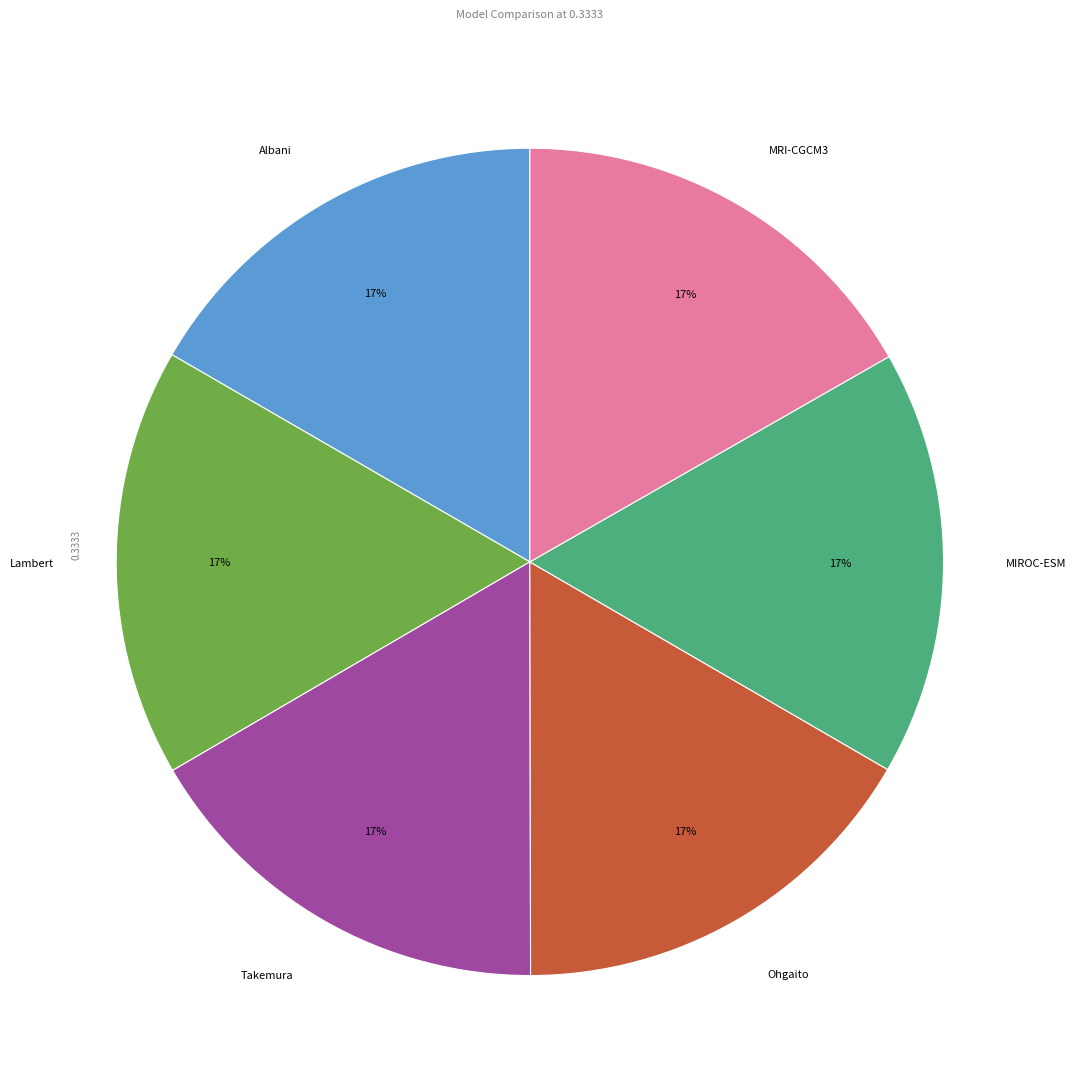

Is the sum of Lambert and MIROC-ESM greater than half?

No